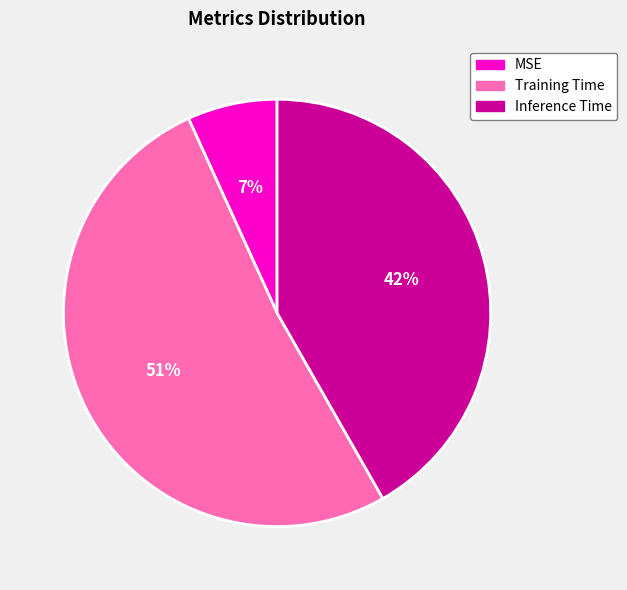

To the nearest percent, what is the average slice percentage?

33%